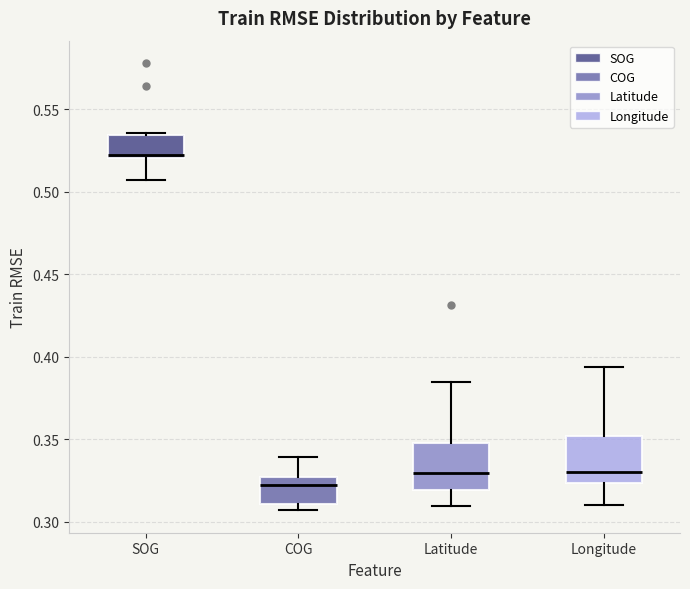

Reading left to right, transcribe this box plot: for each box, give where its median line is, the range the box spans, and where its two whiskers end, as read against the y-axis. The values are not printed on the chart, so give them approximately, as read against the axis.

SOG: median 0.520 (just above the box's lower edge), box 0.520 to 0.535, whiskers 0.505 to 0.535
COG: median 0.320, box 0.310 to 0.325, whiskers 0.305 to 0.340
Latitude: median 0.330, box 0.320 to 0.350, whiskers 0.310 to 0.385
Longitude: median 0.330, box 0.325 to 0.350, whiskers 0.310 to 0.395